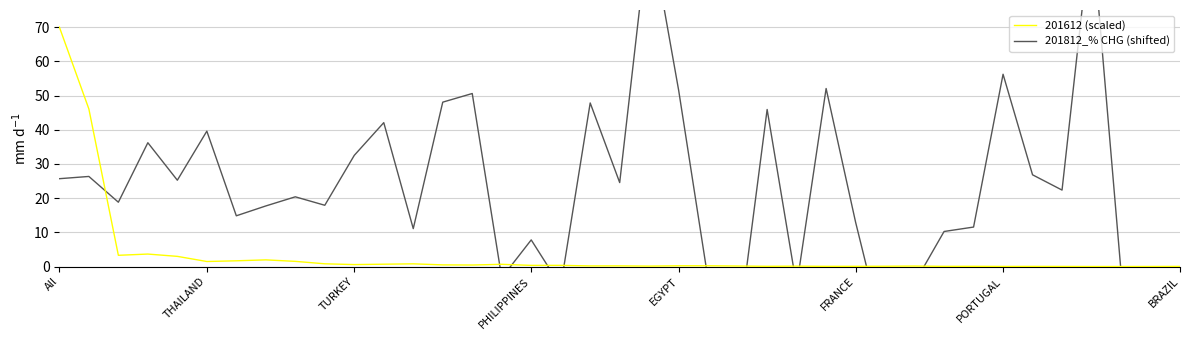

Which series has the widest spread of values?

201812_% CHG (shifted)